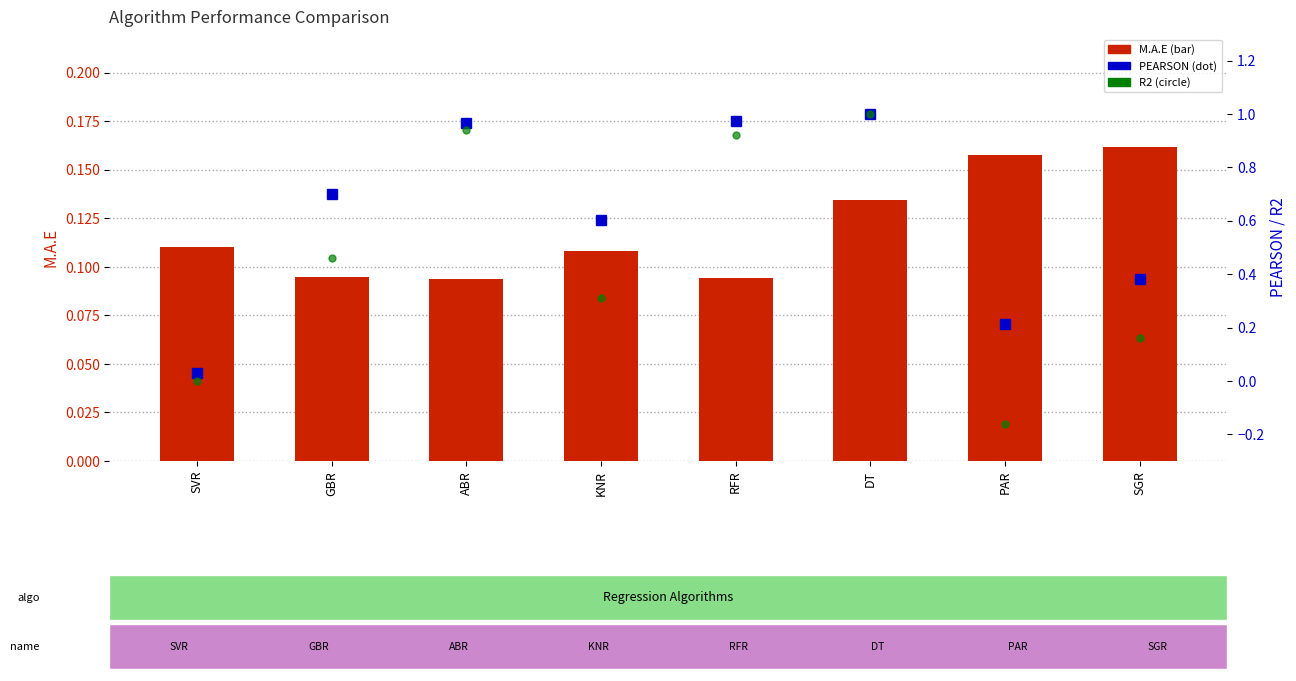

Is it true that R2 equals -0.2 at PAR?

False